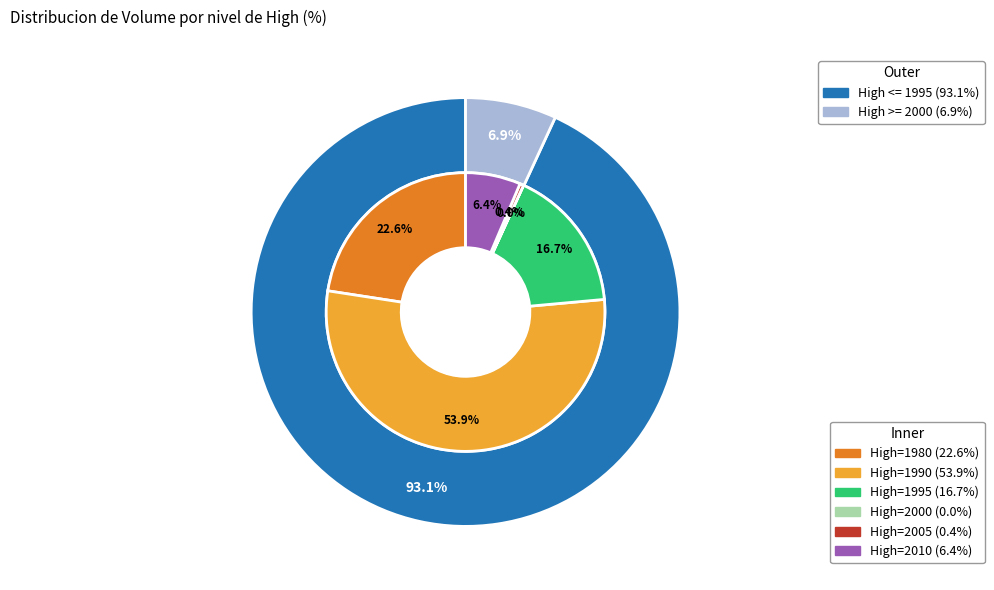

What percentage do 1990 and 2005 together represent?

54.3%